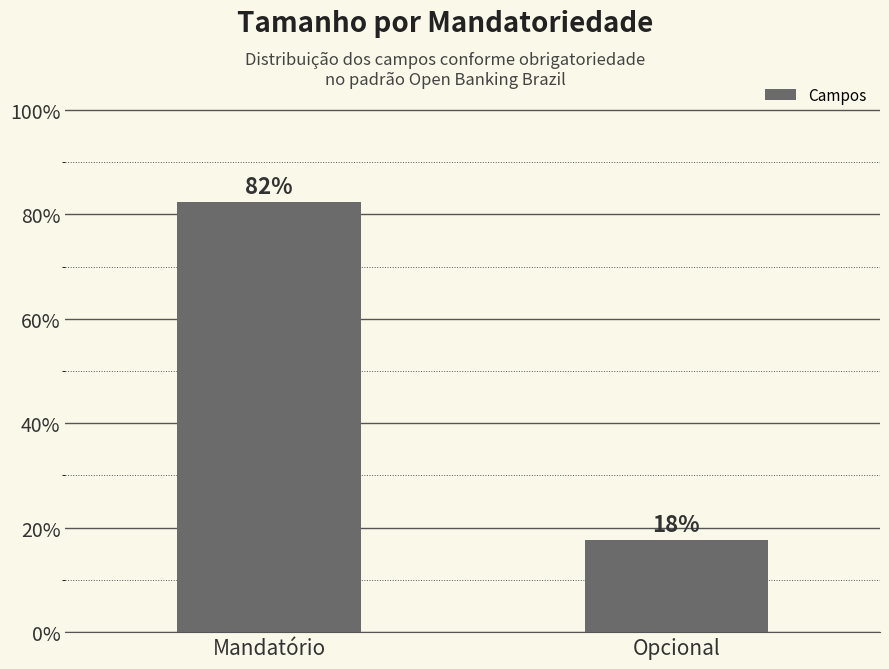

Rank the categories by value from lowest to highest.

Opcional, Mandatório